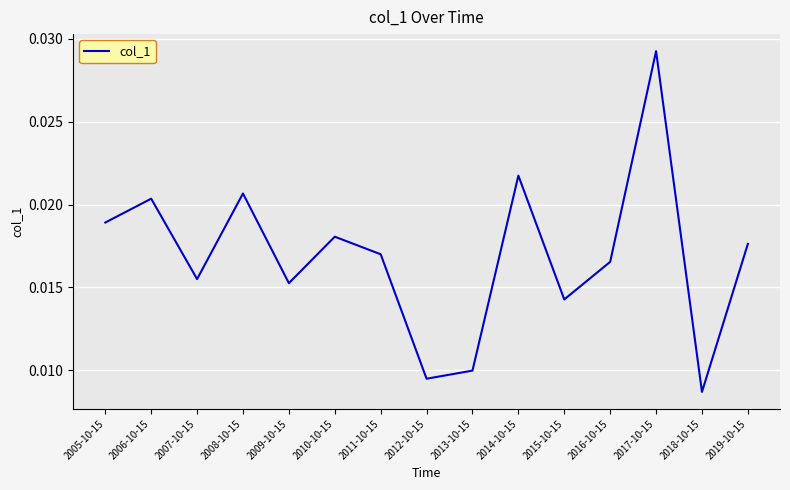

Which category has the highest value across all series?

2017-10-15